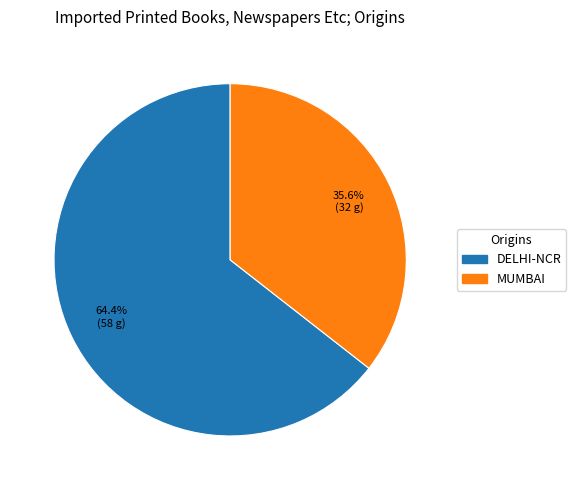

True or false: MUMBAI accounts for 36% of the total.

True